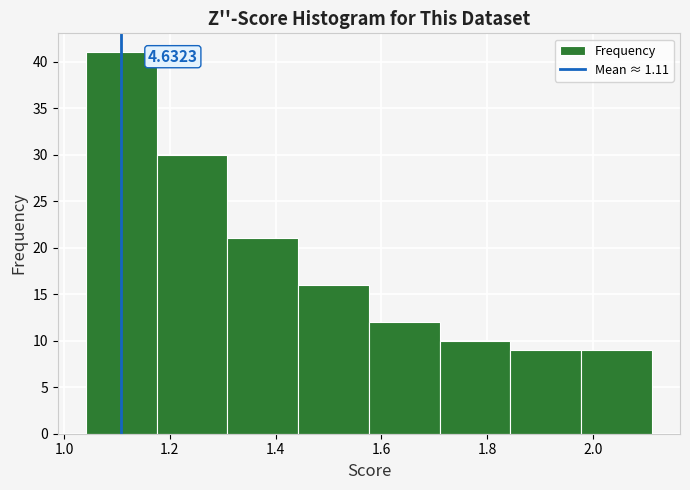

Over which range of the x-axis is the bar tallest?

1.04 to 1.18